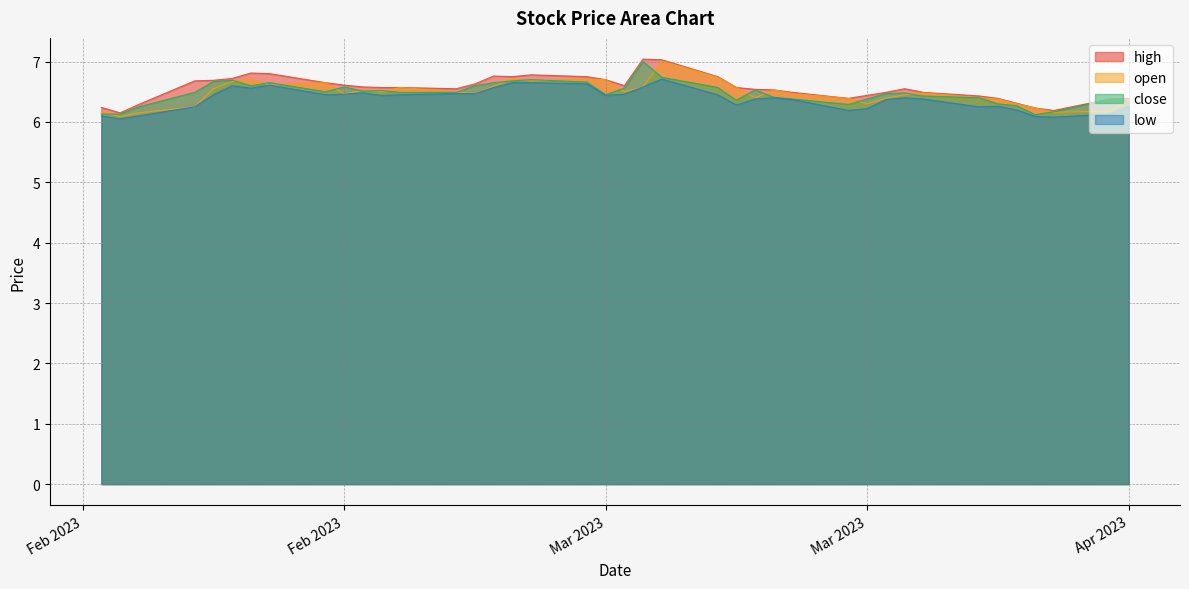

Which series has the widest spread of values?

open